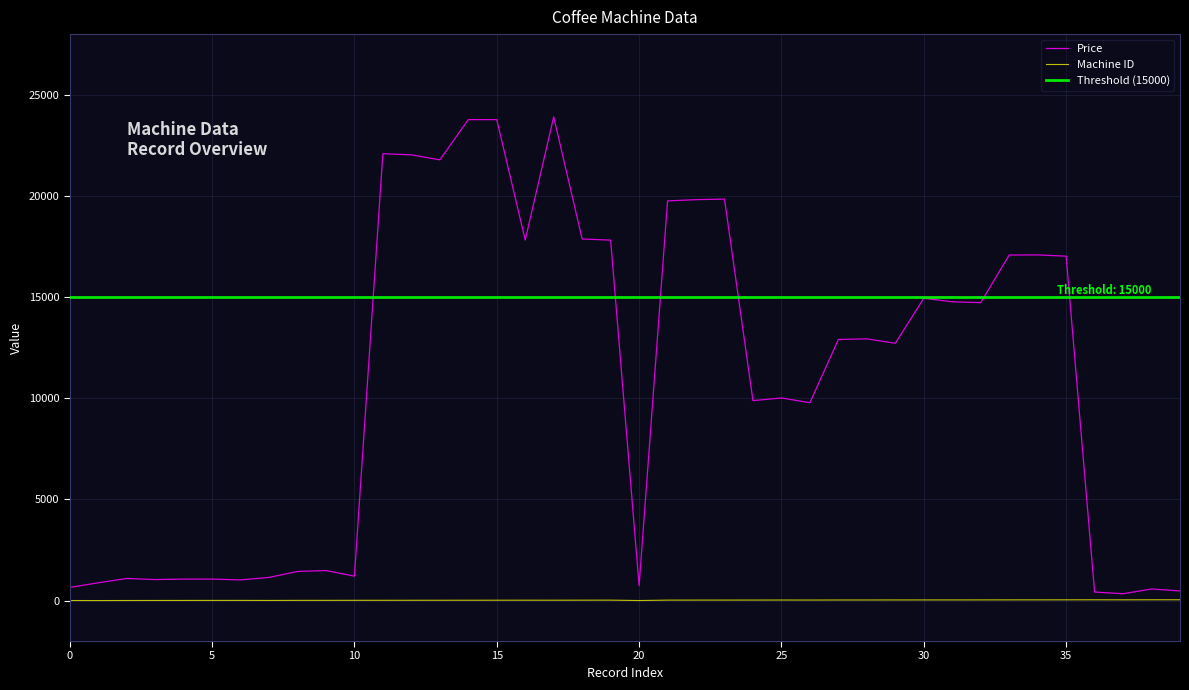

Which series has the largest total across all categories?

Price